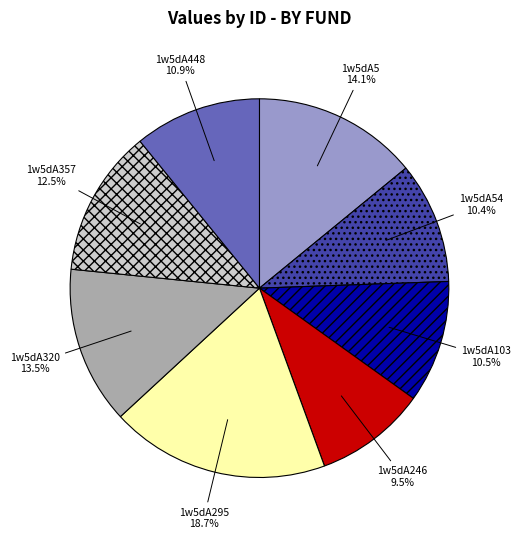

How many slices are in this pie chart?

8